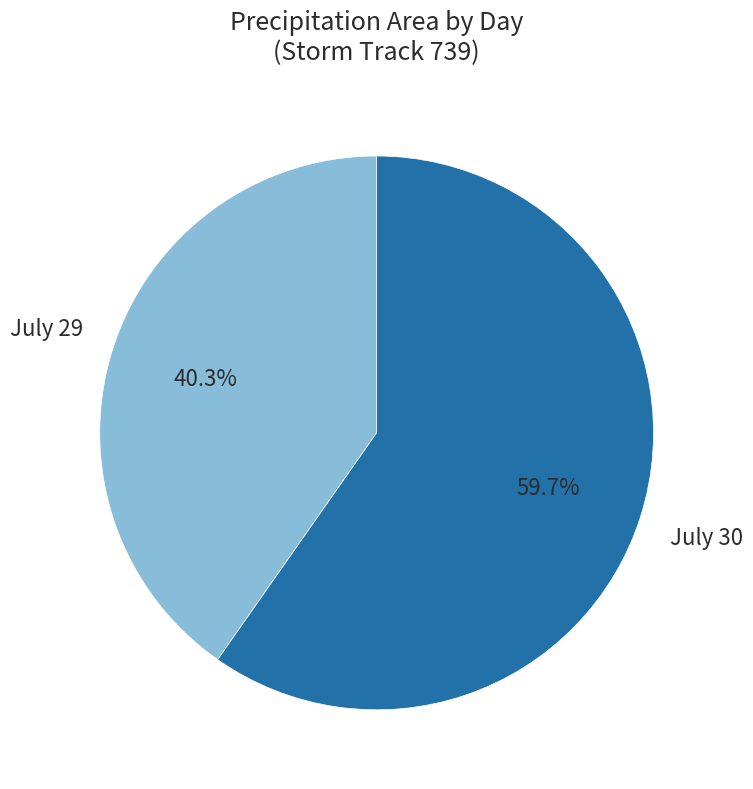

Does any single category account for the majority?

Yes